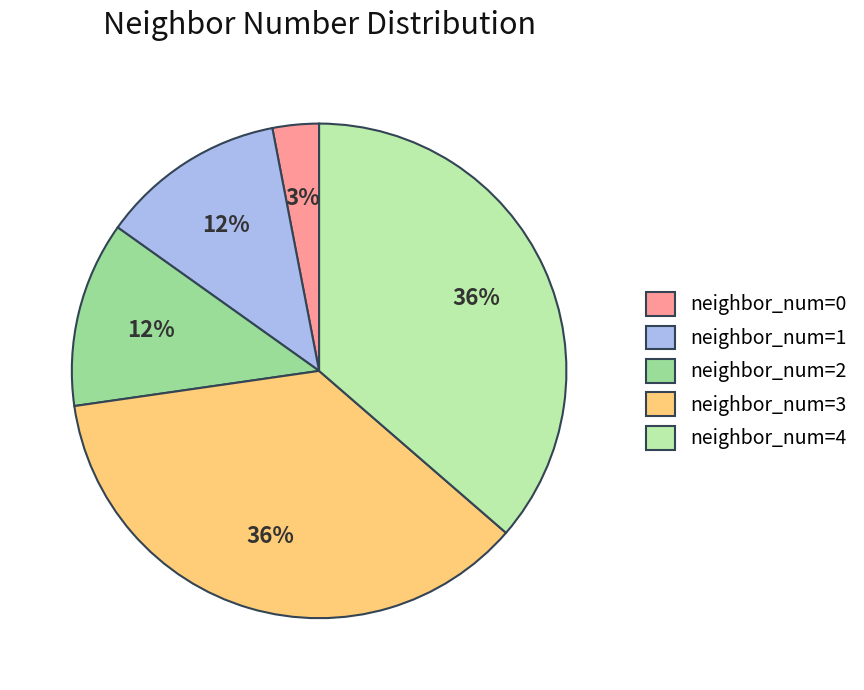

To the nearest percent, what portion does neighbor_num=4 represent?

36%